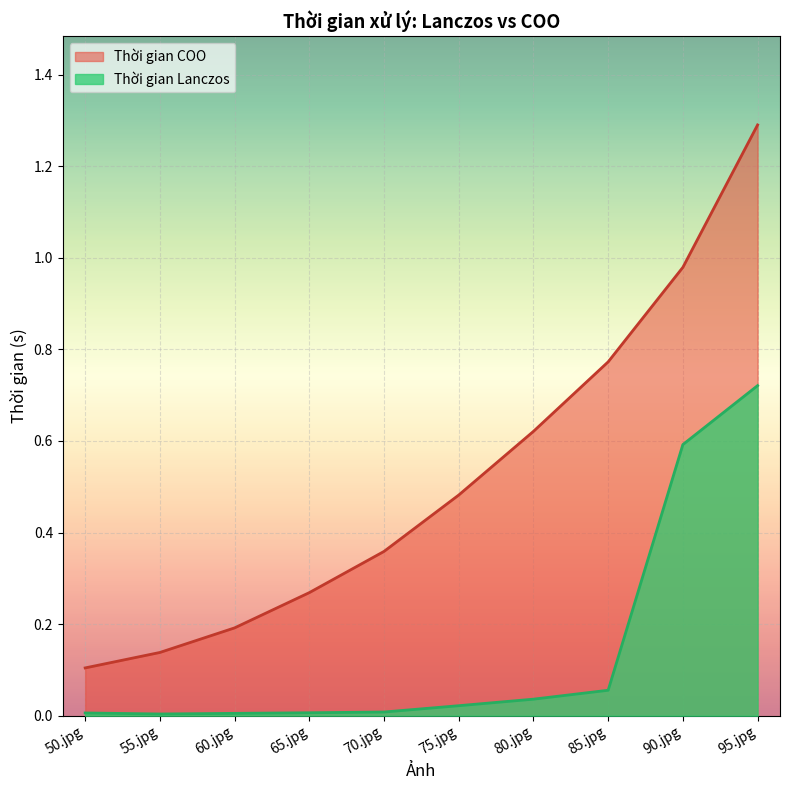

At 65.jpg, list the series in order from smallest to largest.

Thời gian Lanczos, Thời gian COO